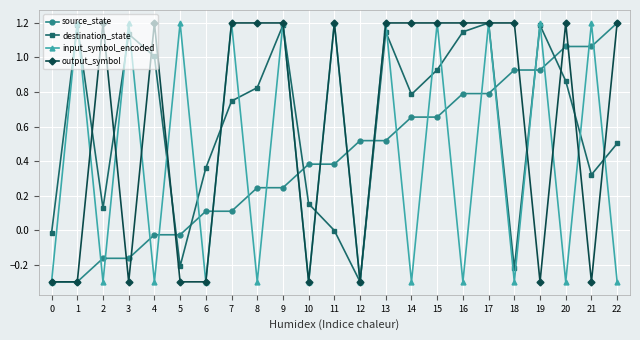

What is the lowest value of the source_state series?

-0.3